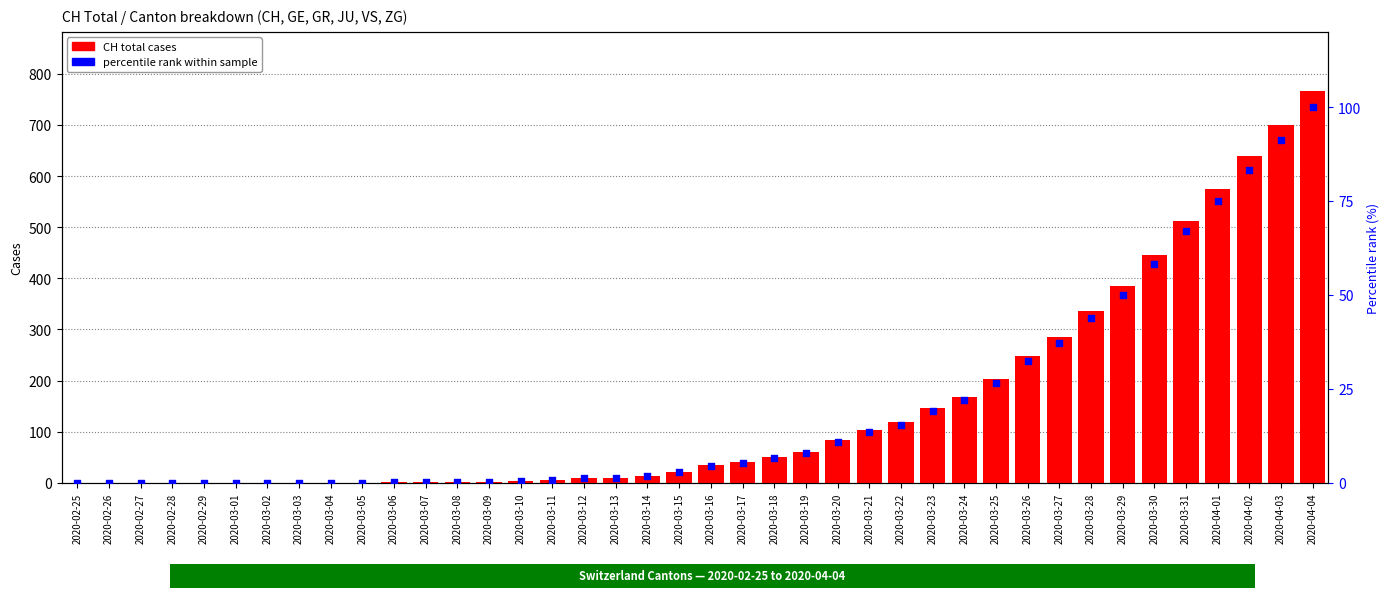

What is the total value across all series at 2020-04-04?

867.0